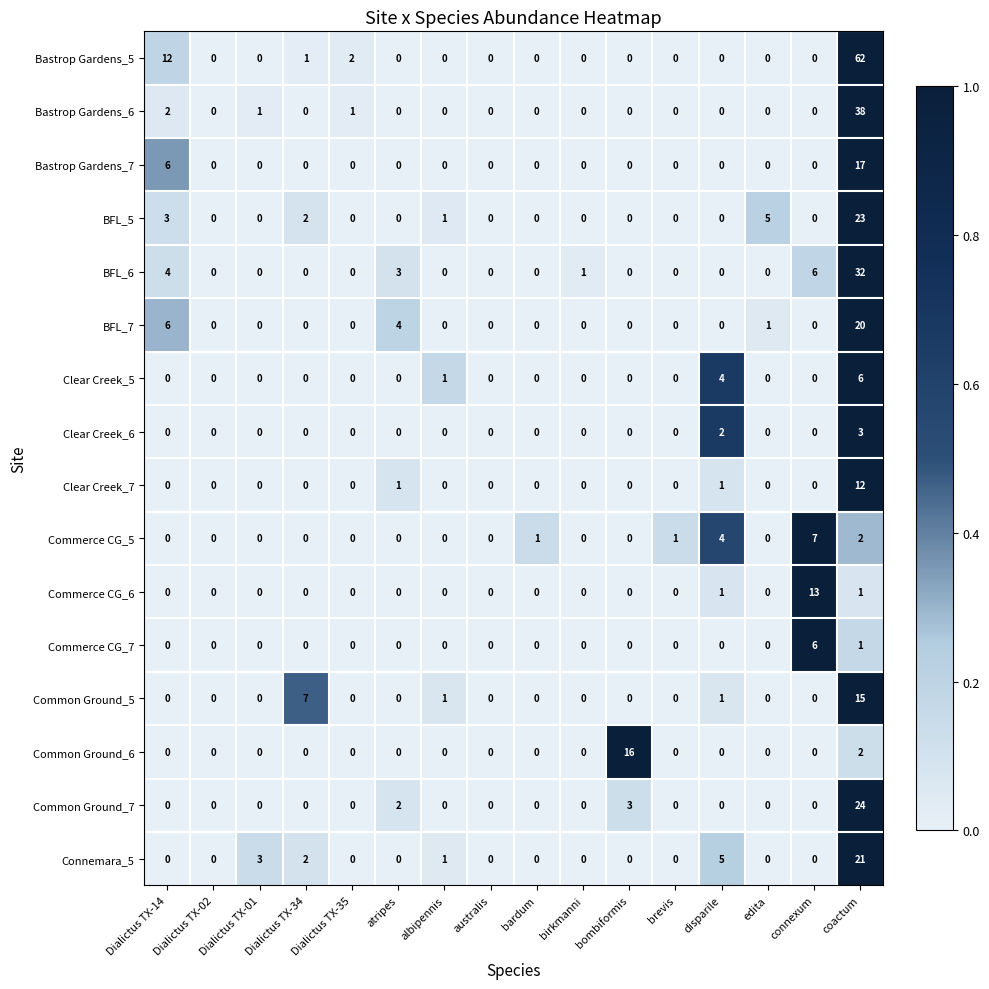

What is the total value across all series at Dialictus TX-14?

33